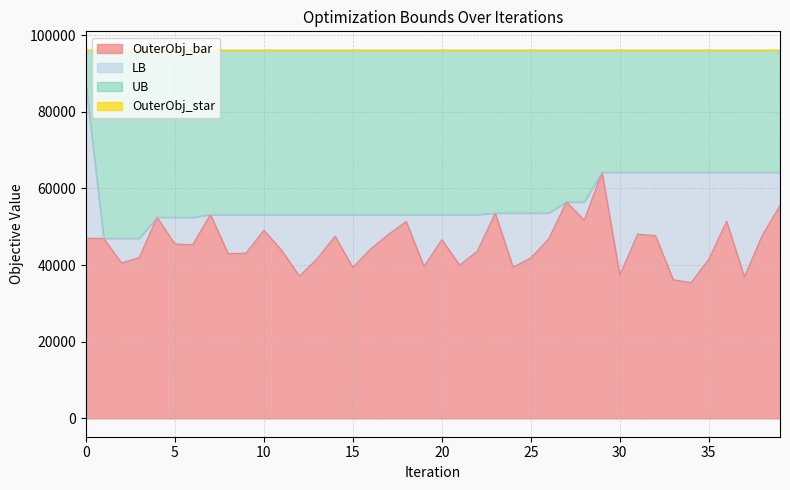

True or false: LB and OuterObj_bar cross at least once.

False